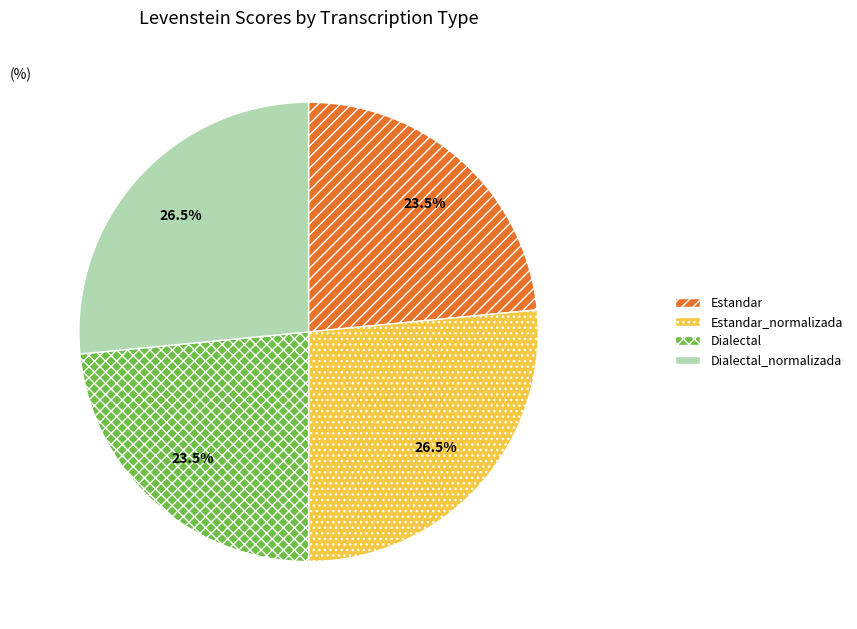

Do Dialectal and Estandar together represent more than half of the pie?

No